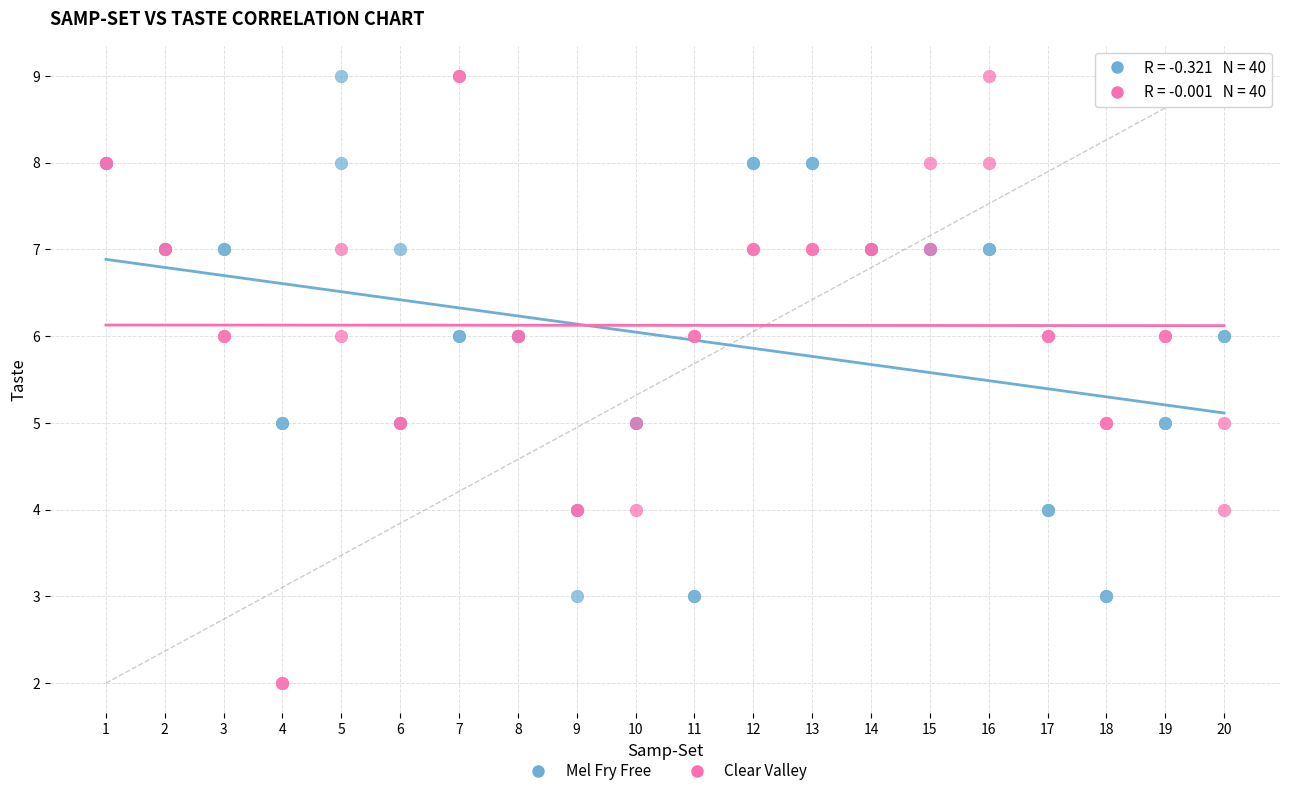

Which series reaches the minimum Y coordinate?

Clear Valley